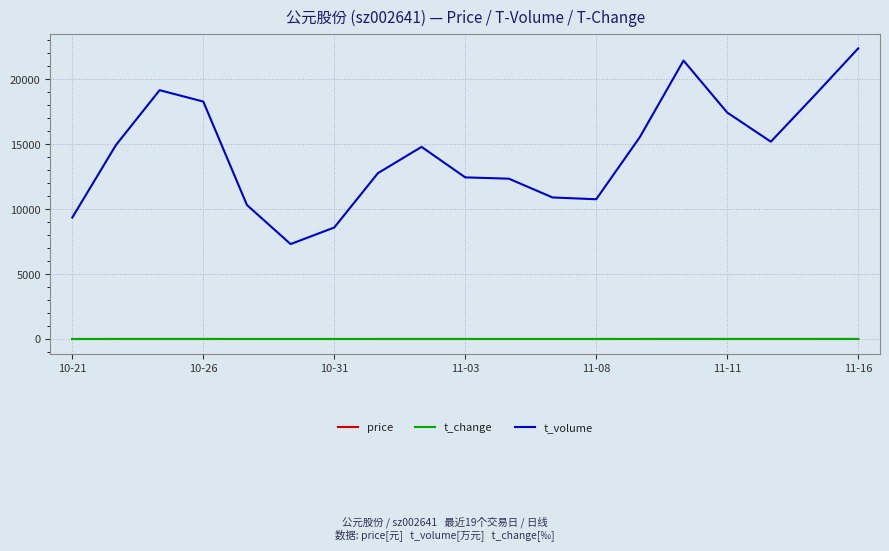

What is the maximum value for t_volume?

22367.0